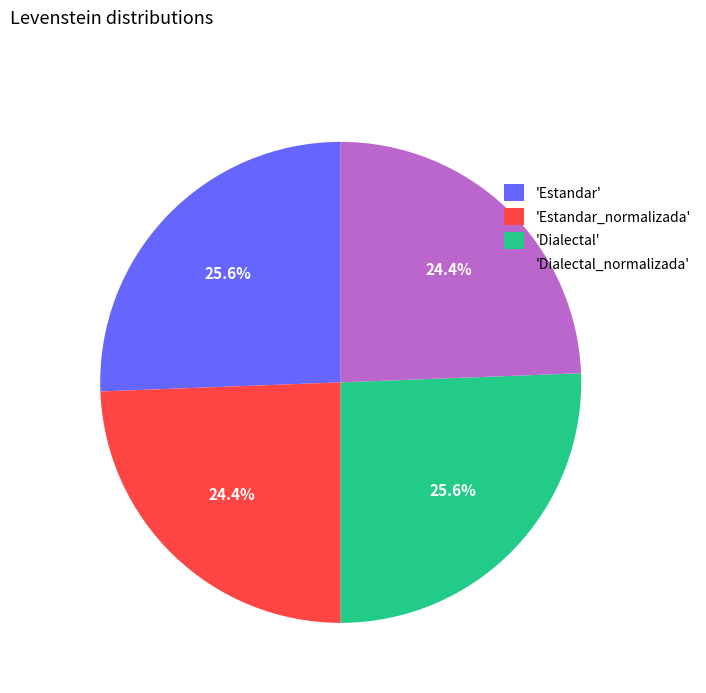

How many segments does this pie chart have?

4